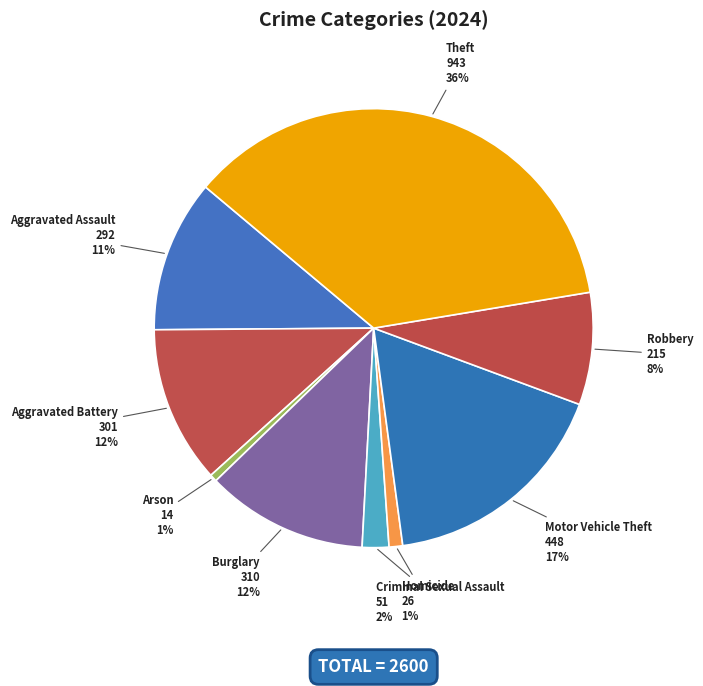

To the nearest percent, what is the difference between the Motor Vehicle Theft and Homicide slice percentages?

16%